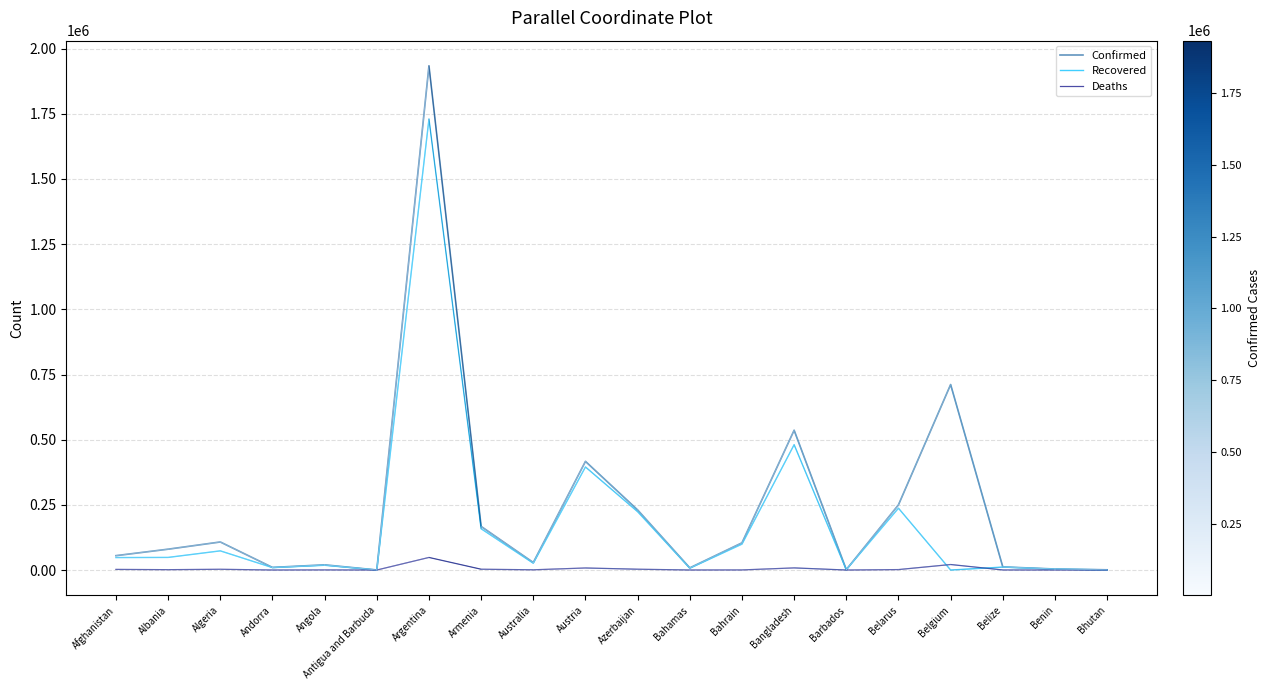

How many lines are shown in the chart?

3